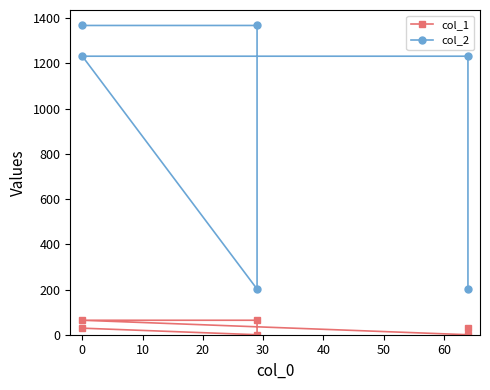

What is the highest value of the col_2 series?

1368